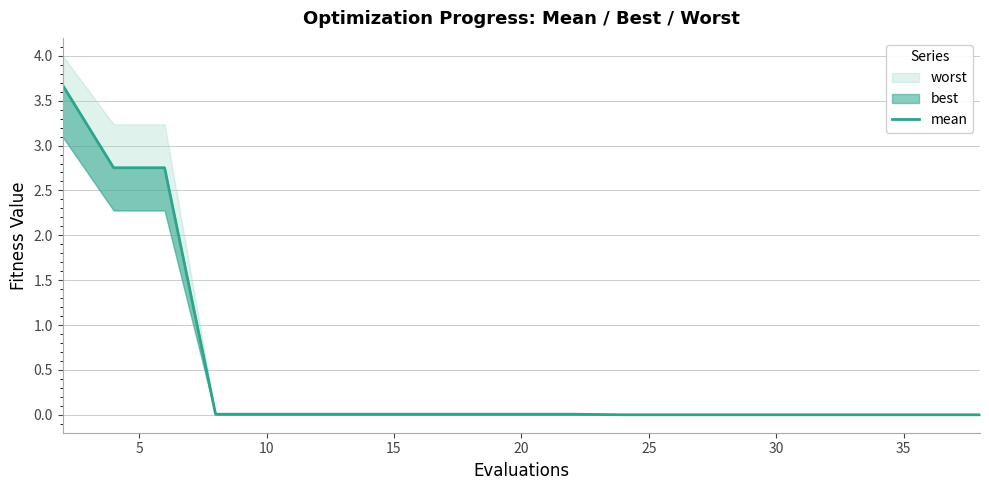

True or false: the data has more than 2 interior local peaks.

False